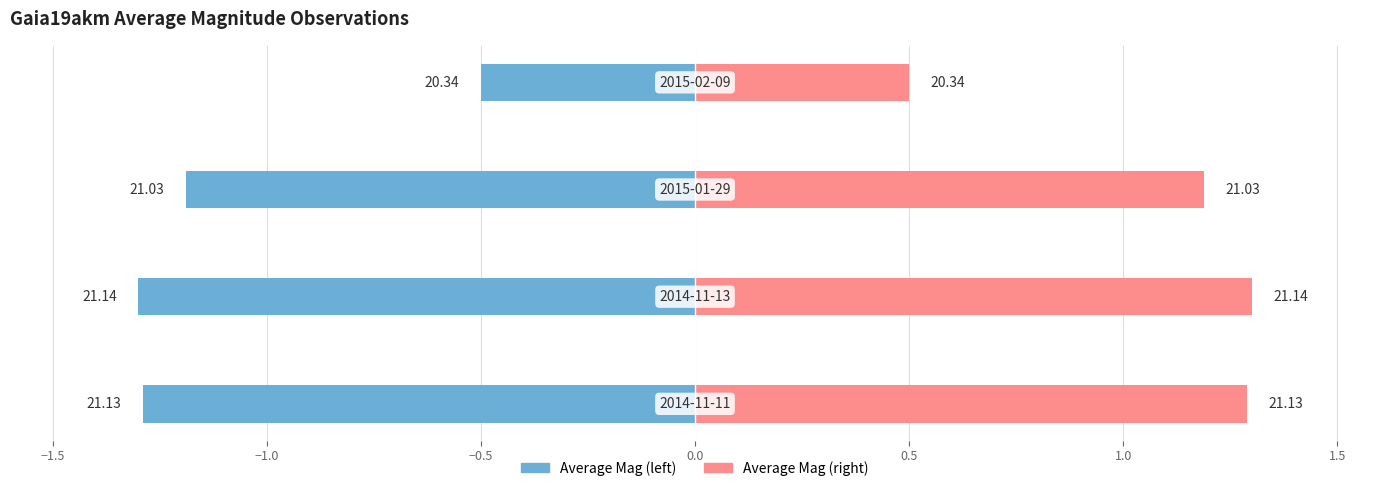

Are the bars horizontal?

Yes